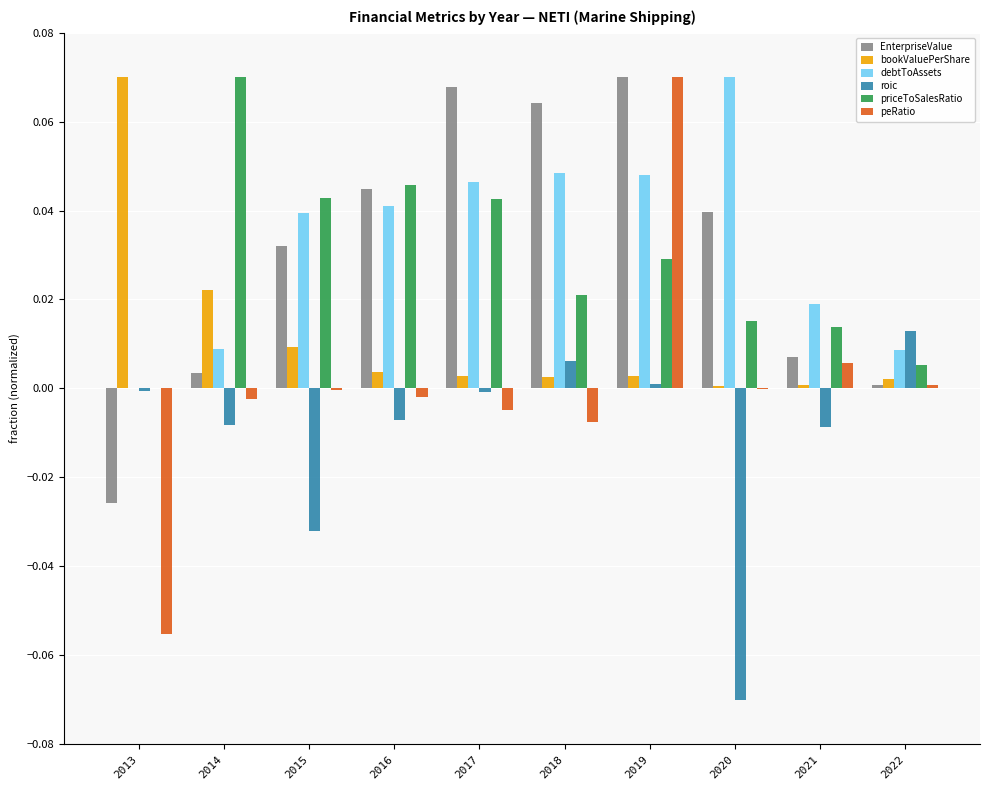

At which category is the sum across all series the highest?

2019